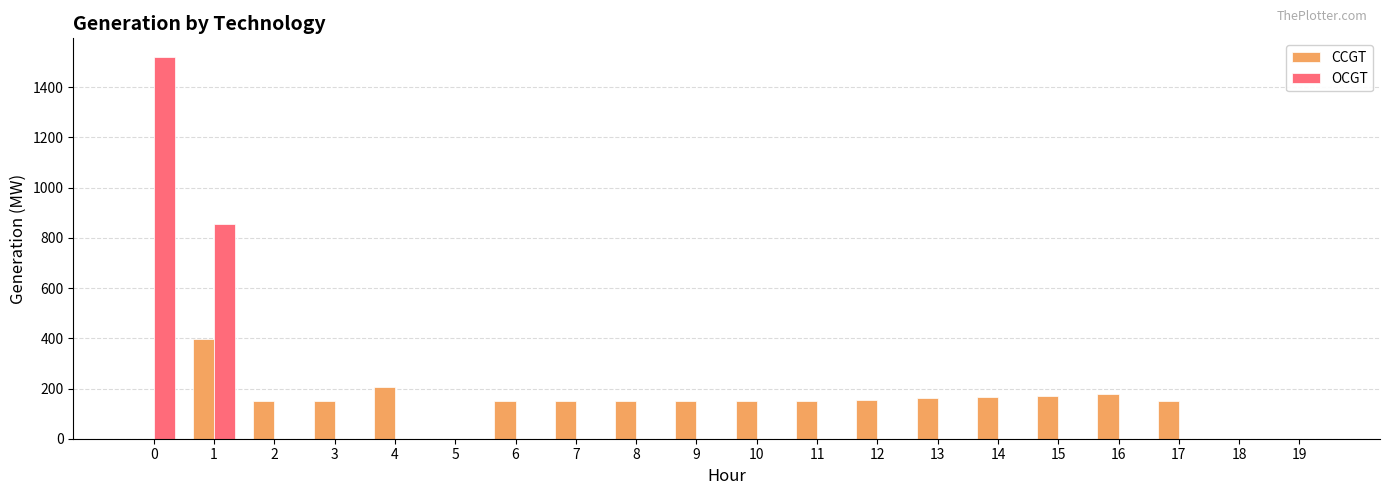

What is the sum of all CCGT values?

2788